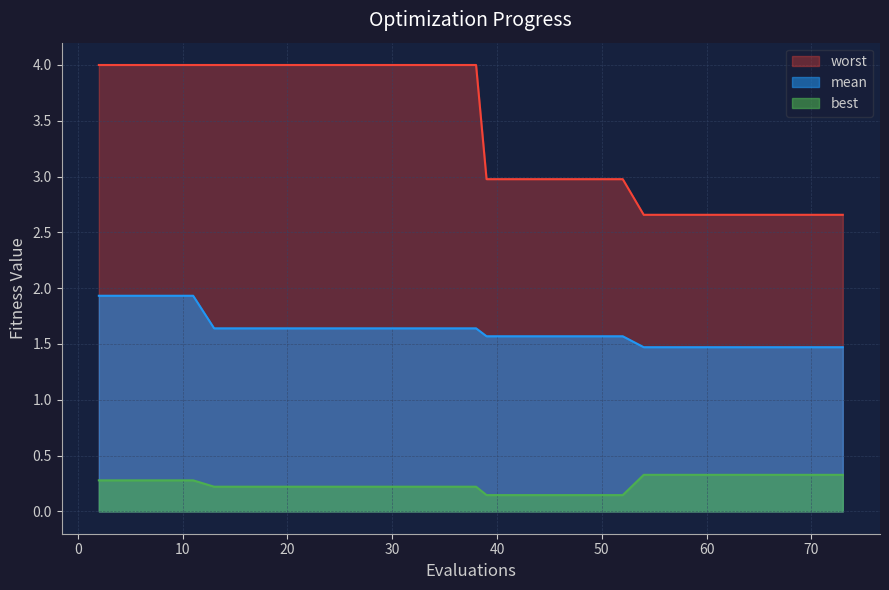

True or false: mean has more than 1 interior local peaks.

False